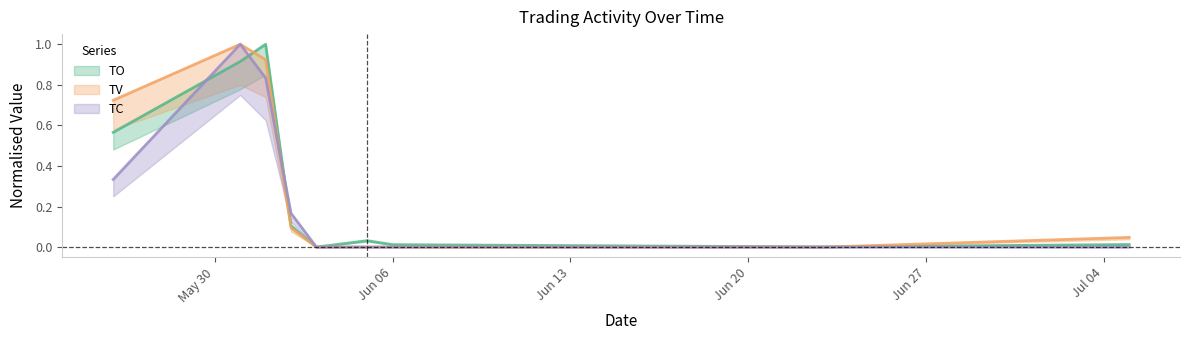

Does the chart have visible grid lines?

No